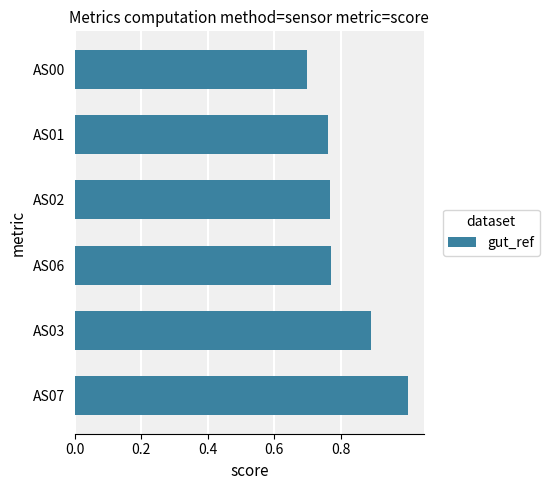

Is it true that the value at AS03 is 0.9?

True